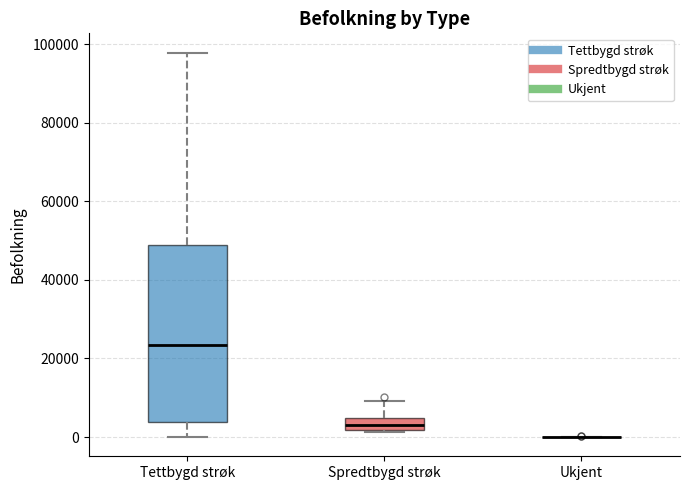

Reading left to right, read every box against the y-axis: the position of its median line, the range the box covers, and the ends of its whiskers. The values are not printed on the chart, so give them approximately, as read against the axis.

Tettbygd strøk: median 24000, box 4000 to 48000, whiskers 0 to 98000
Spredtbygd strøk: median 4000 (inside the box), box 2000 to 4000, whiskers 2000 to 10000
Ukjent: box collapsed to a line at 0, whiskers 0 to 0